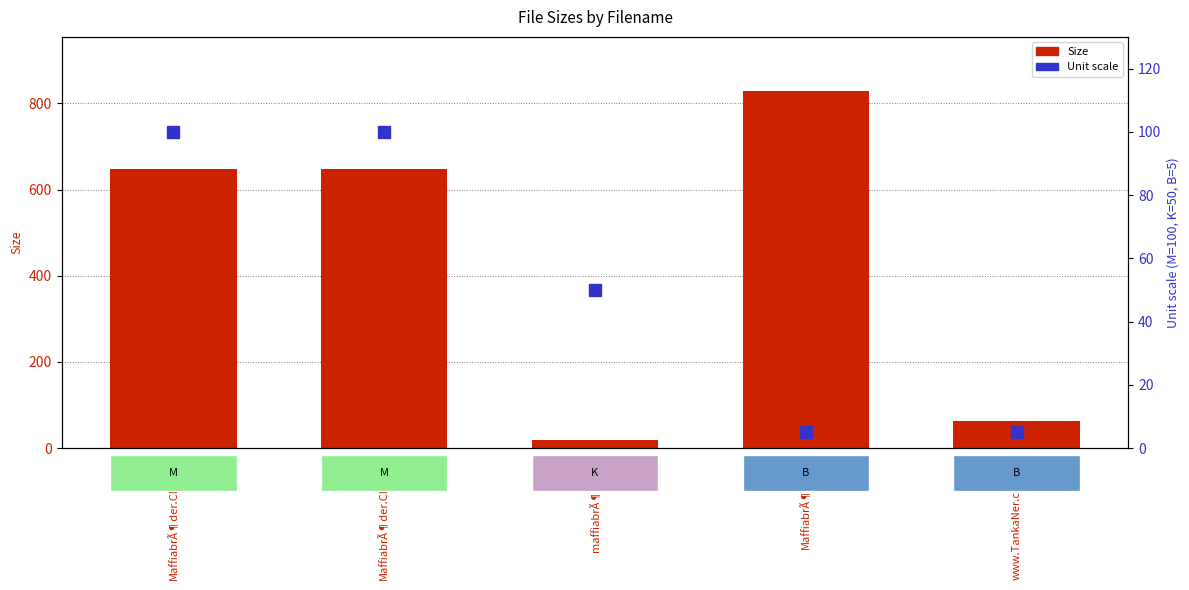

Is the value of Unit scale at maffiabrÃ¶der.jpg greater than the value of Size at maffiabrÃ¶der.jpg?

Yes